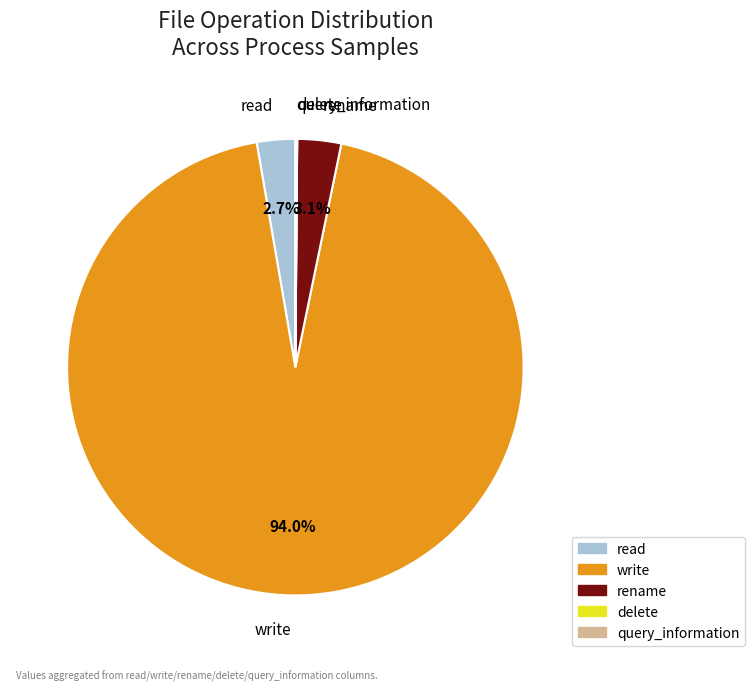

Which slice is the largest?

write